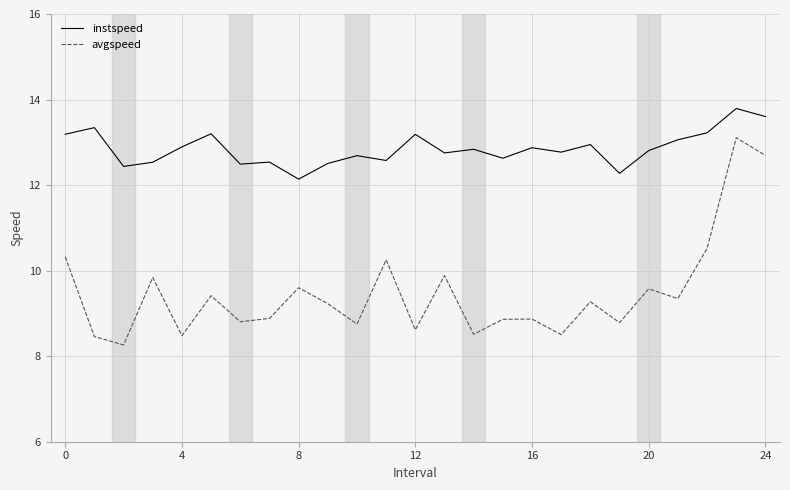

What is the maximum value for instspeed?

13.8